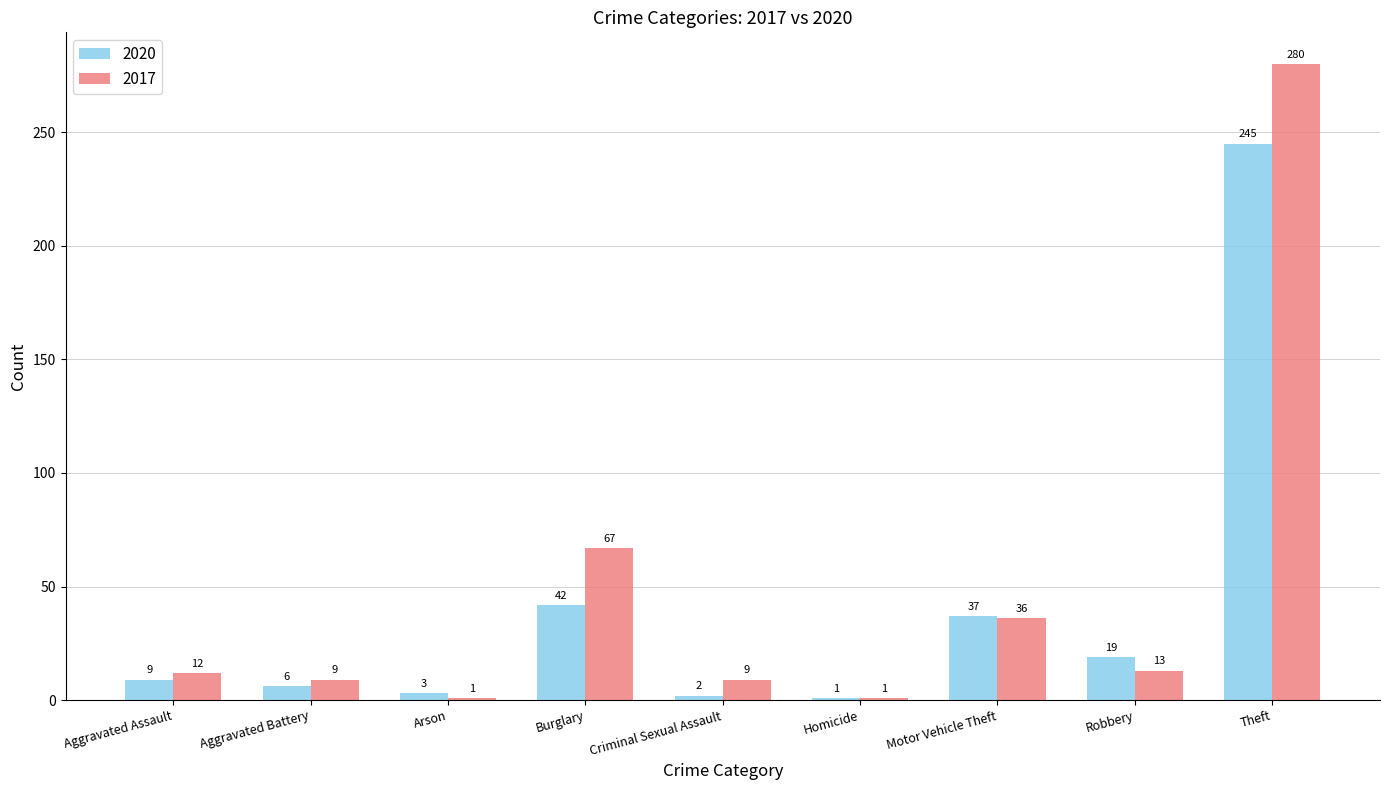

How many values in the 2017 series are below 12?

4